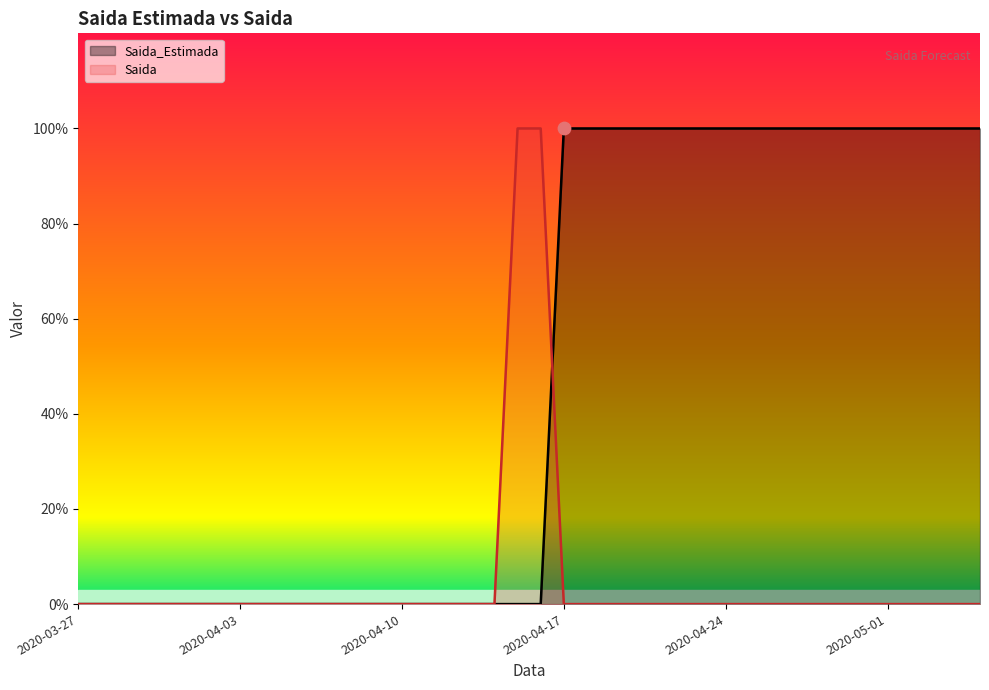

Is the value of Saida_Estimada at 2020-04-11 greater than the value of Saida at 2020-04-12?

No